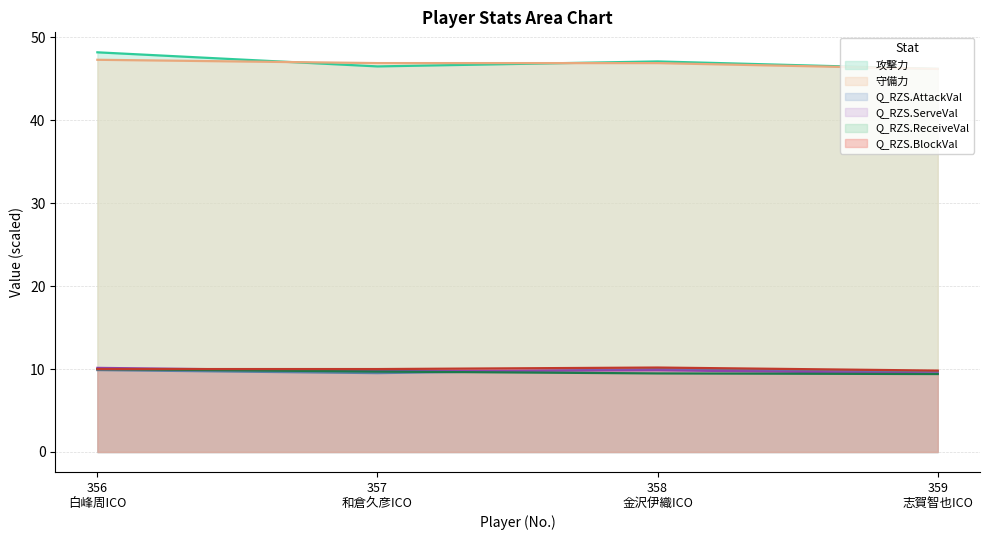

Where do 守備力 and 攻撃力 first cross each other?

356
白峰周ICO and 357
和倉久彦ICO